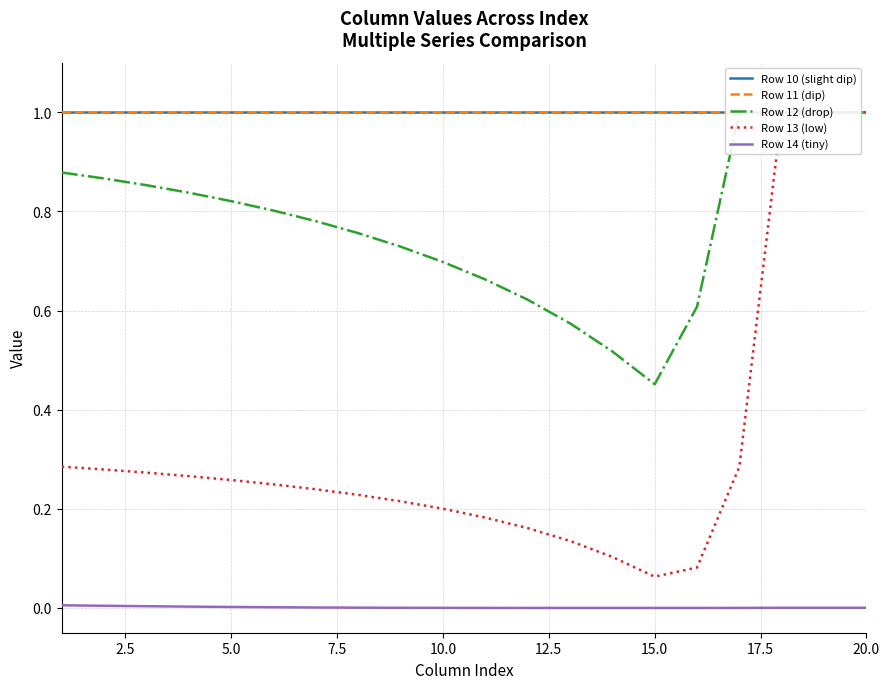

What is the sum of all Row 11 (dip) values?

20.0